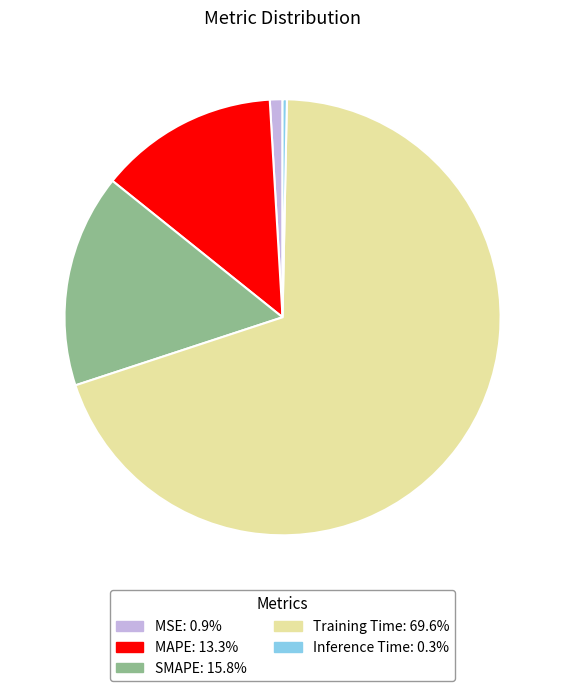

Do SMAPE and Inference Time together represent more than half of the pie?

No